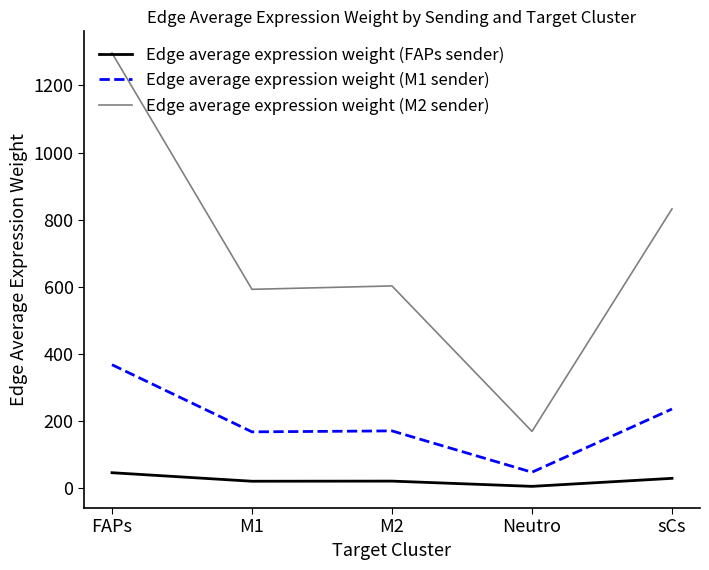

Does the chart display data point markers on the line(s)?

No